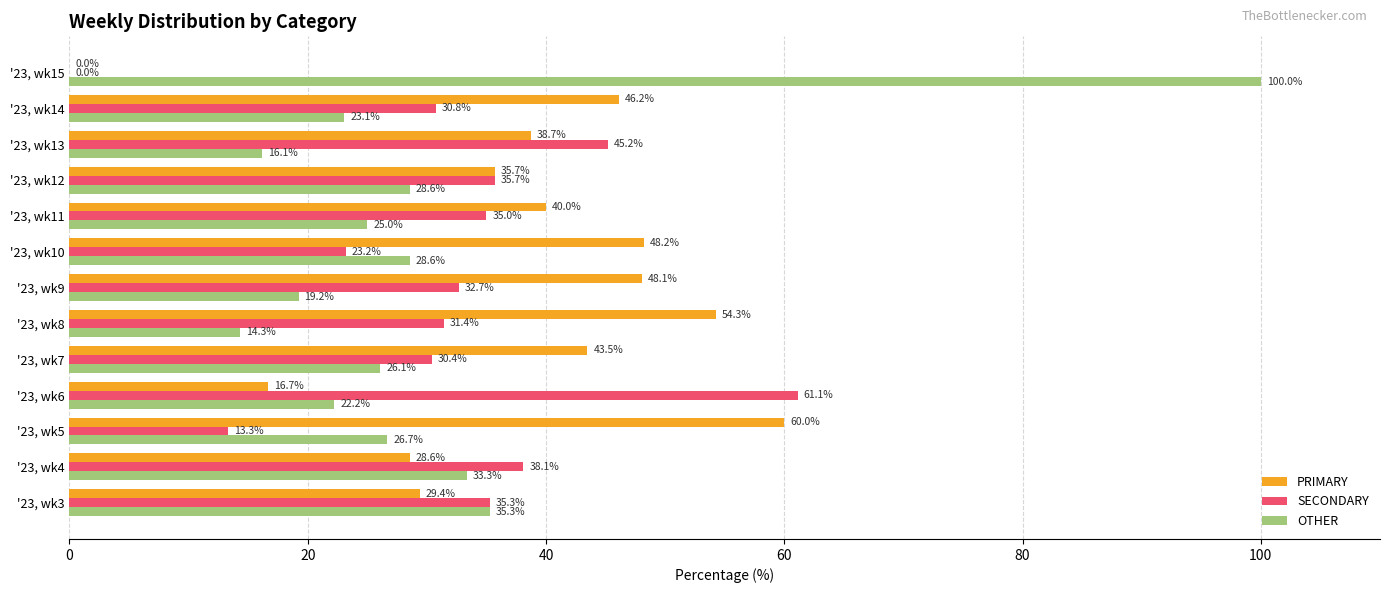

The value of PRIMARY at '23, wk11 is 64.5. True or false?

False